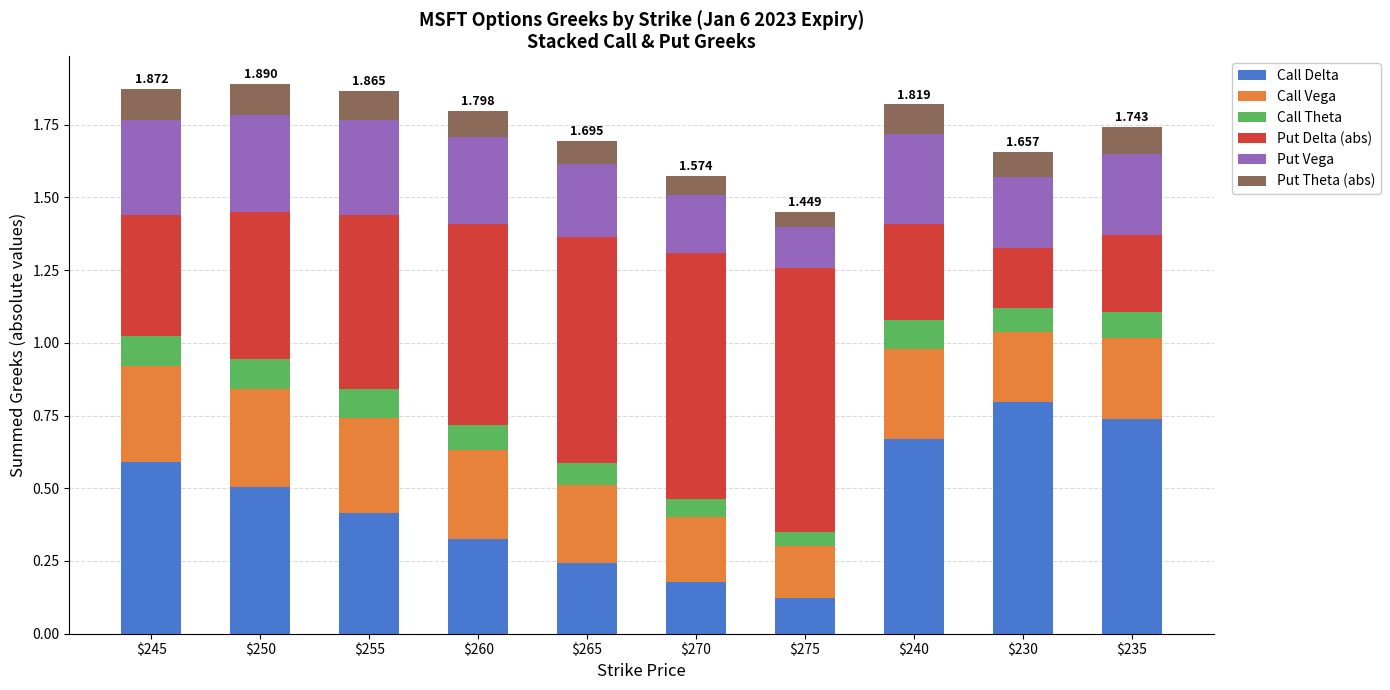

At how many categories does at least one series exceed 0?

10